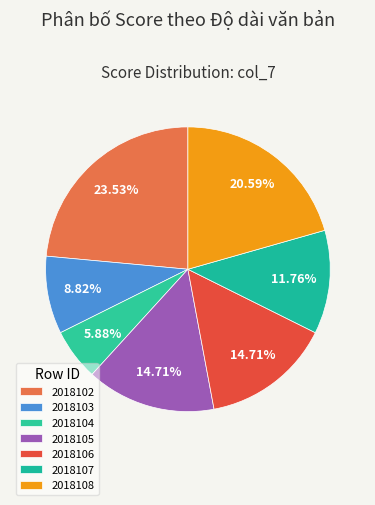

What percentage do 2018104 and 2018106 together represent?

20.6%